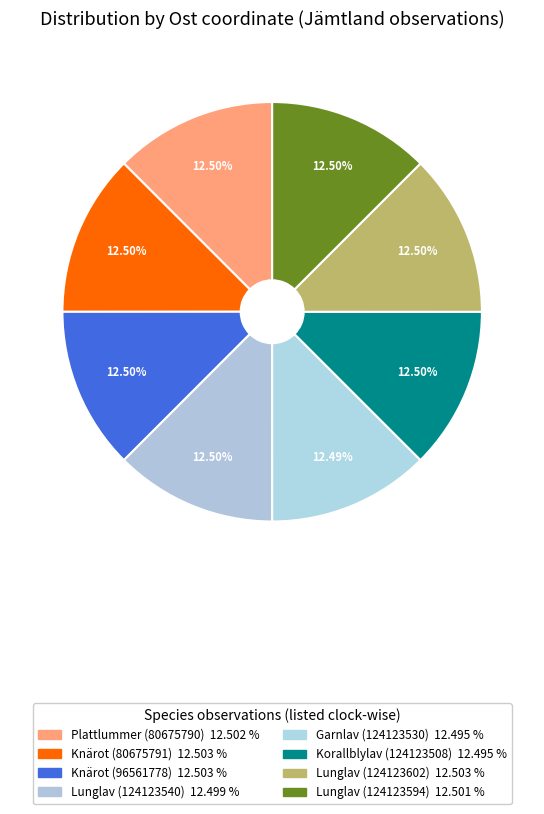

What percentage is the Korallblylav (124123508) slice, to the nearest percent?

12%